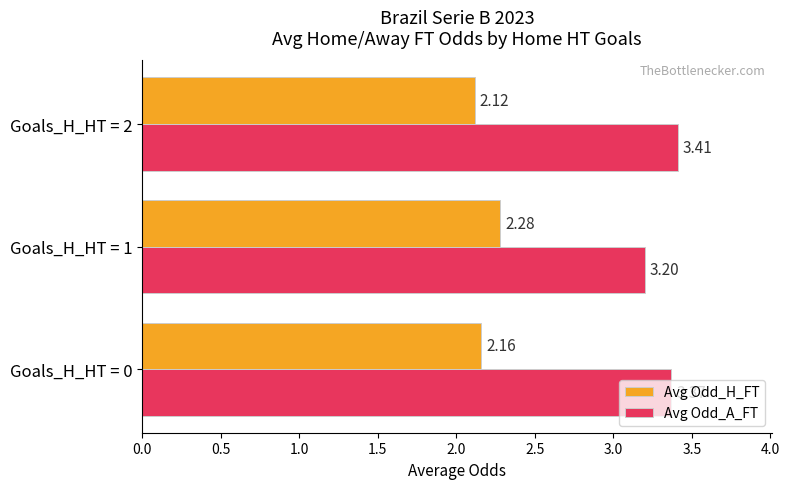

Which series changed the most between Goals_H_HT = 1 and Goals_H_HT = 2?

Avg Odd_A_FT